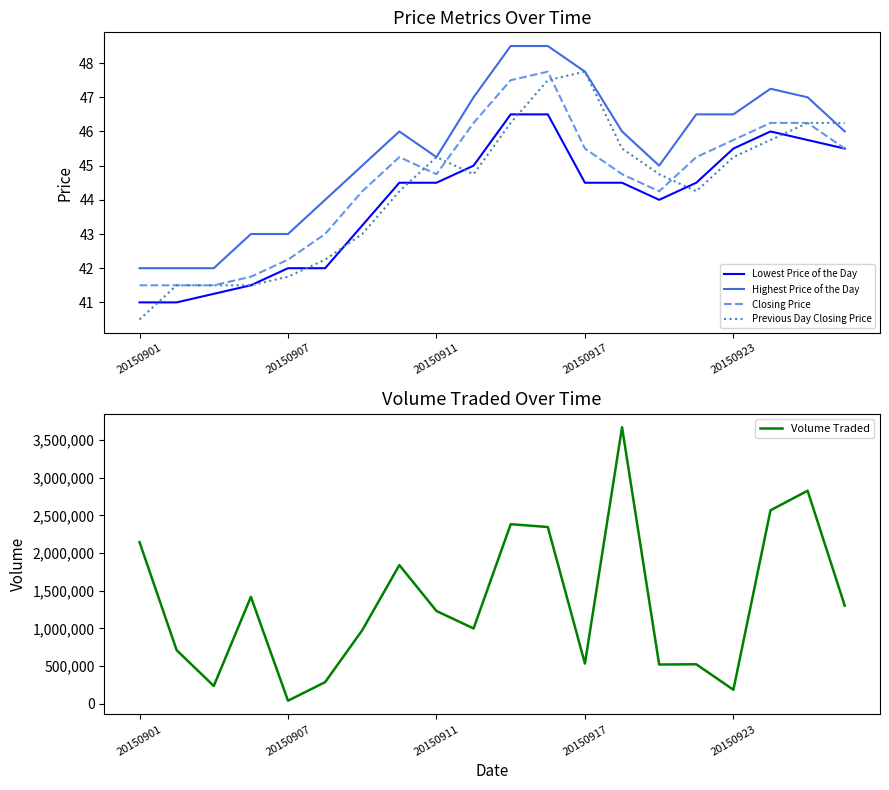

True or false: Highest Price of the Day and Volume Traded intersect in this chart.

False